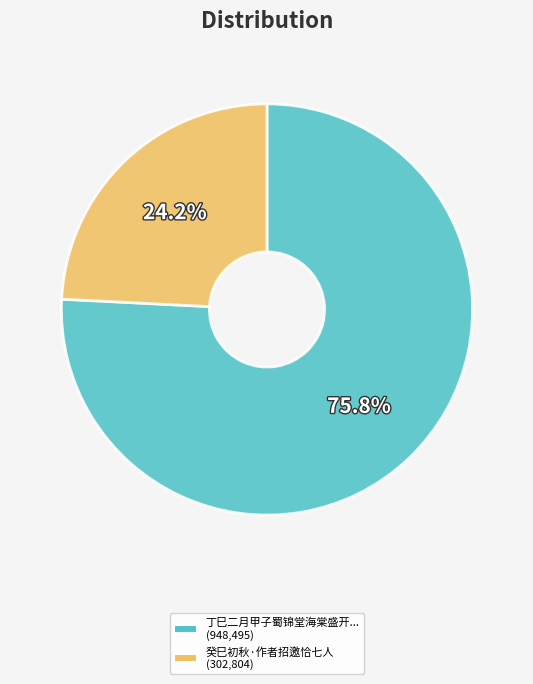

Is there any slice that represents more than half of the pie?

Yes